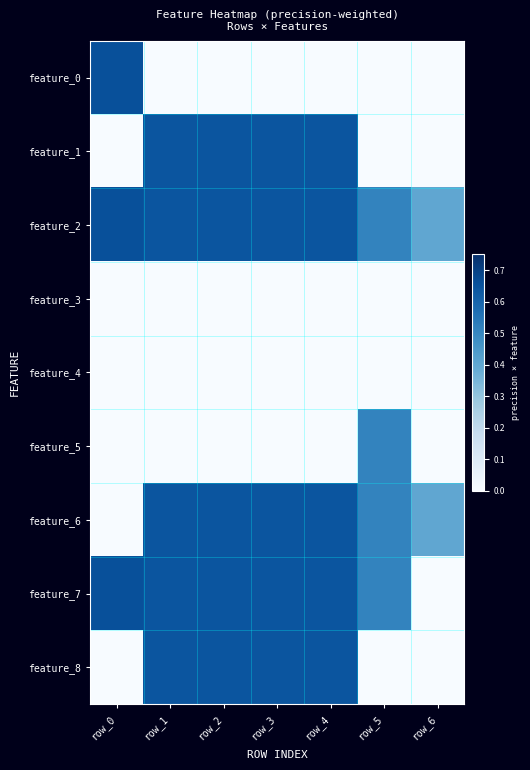

What is the greatest value displayed?

0.7